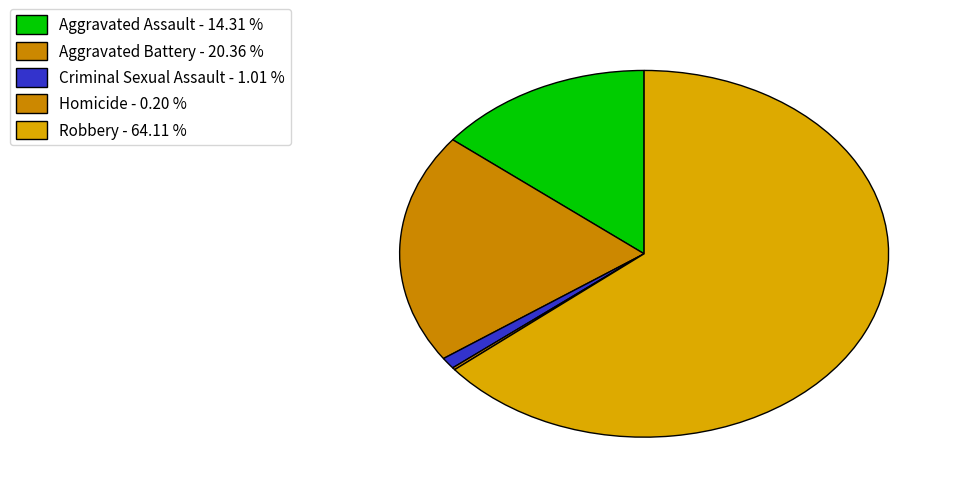

Is Aggravated Battery the majority of the pie?

No